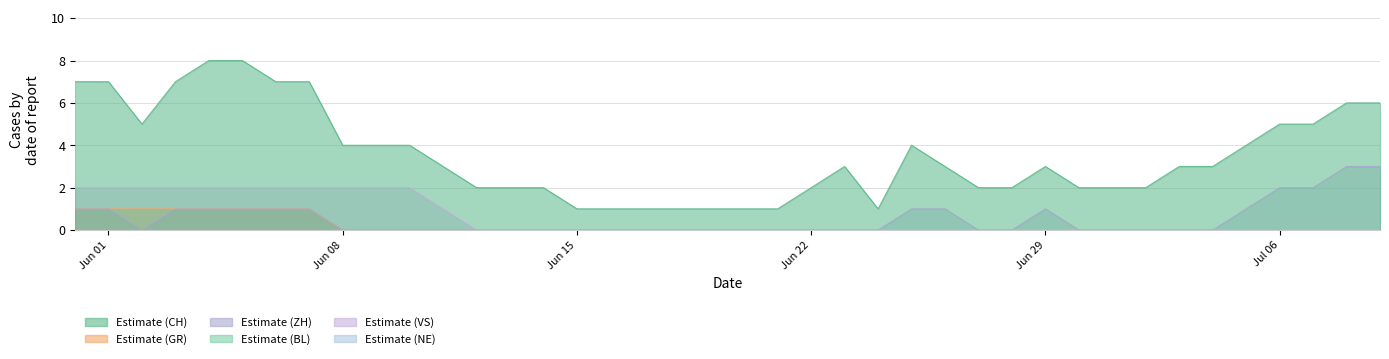

Reading left to right, extract all data points from this chart.

CH: 7	7	5	7	8	8	7	7	4	4	4	3	2	2	2	1	1	1	1	1	1	1	2	3	1	4	3	2	2	3	2	2	2	3	3	4	5	5	6	6
GR: 1	1	1	1	1	1	1	1	0	0	0	0	0	0	0	0	0	0	0	0	0	0	0	0	0	0	0	0	0	0	0	0	0	0	0	0	0	0	0	0
ZH: 1	1	0	1	1	1	1	1	0	0	0	0	0	0	0	0	0	0	0	0	0	0	0	0	0	1	1	0	0	1	0	0	0	0	0	1	2	2	3	3
VS: 2	2	2	2	2	2	2	2	2	2	2	1	0	0	0	0	0	0	0	0	0	0	0	0	0	0	0	0	0	0	0	0	0	0	0	0	0	0	0	0